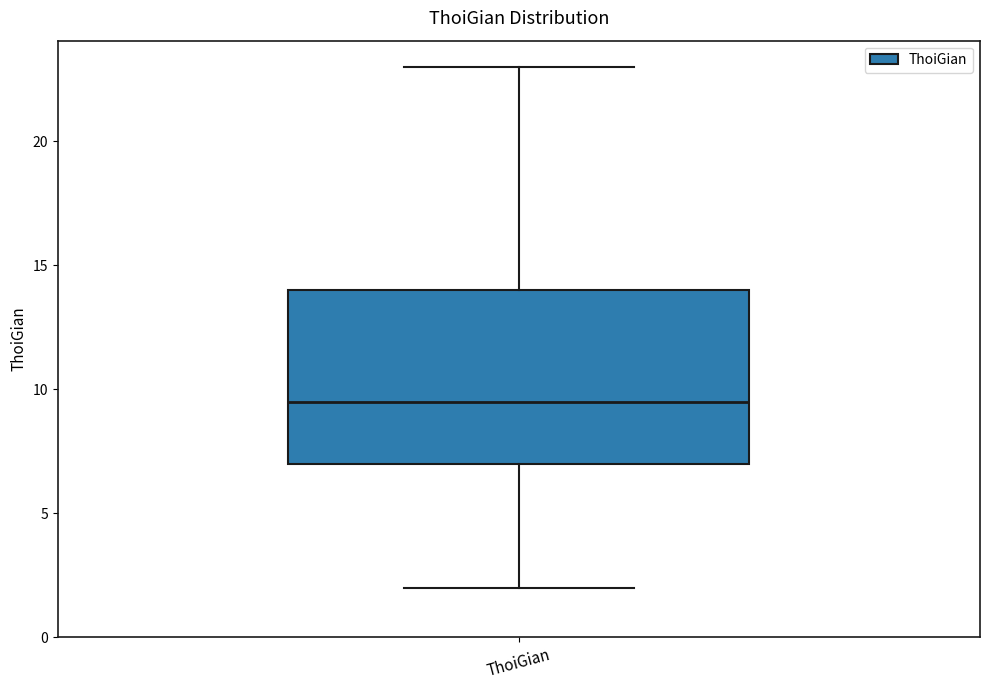

Read this box plot against the y-axis: the position of the median line, the range covered by the box, and the ends of both whiskers. The values are not printed on the chart, so give them approximately, as read against the axis.

median 9.5, box 7.0 to 14.0, whiskers 2.0 to 23.0